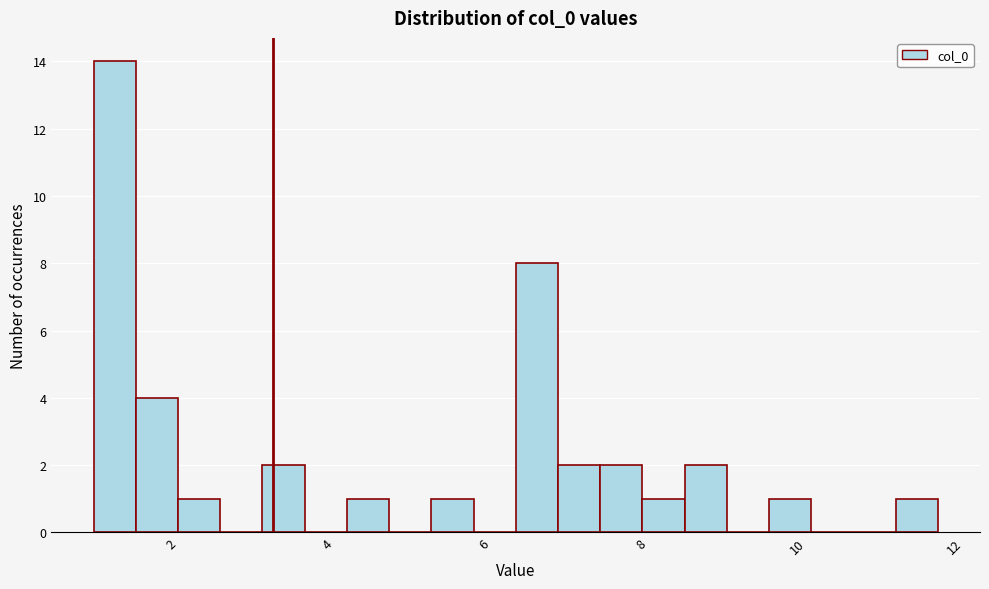

Around what value on the x-axis is the tallest bar? Give the approximate position of its centre, as read against the axis.

1.2